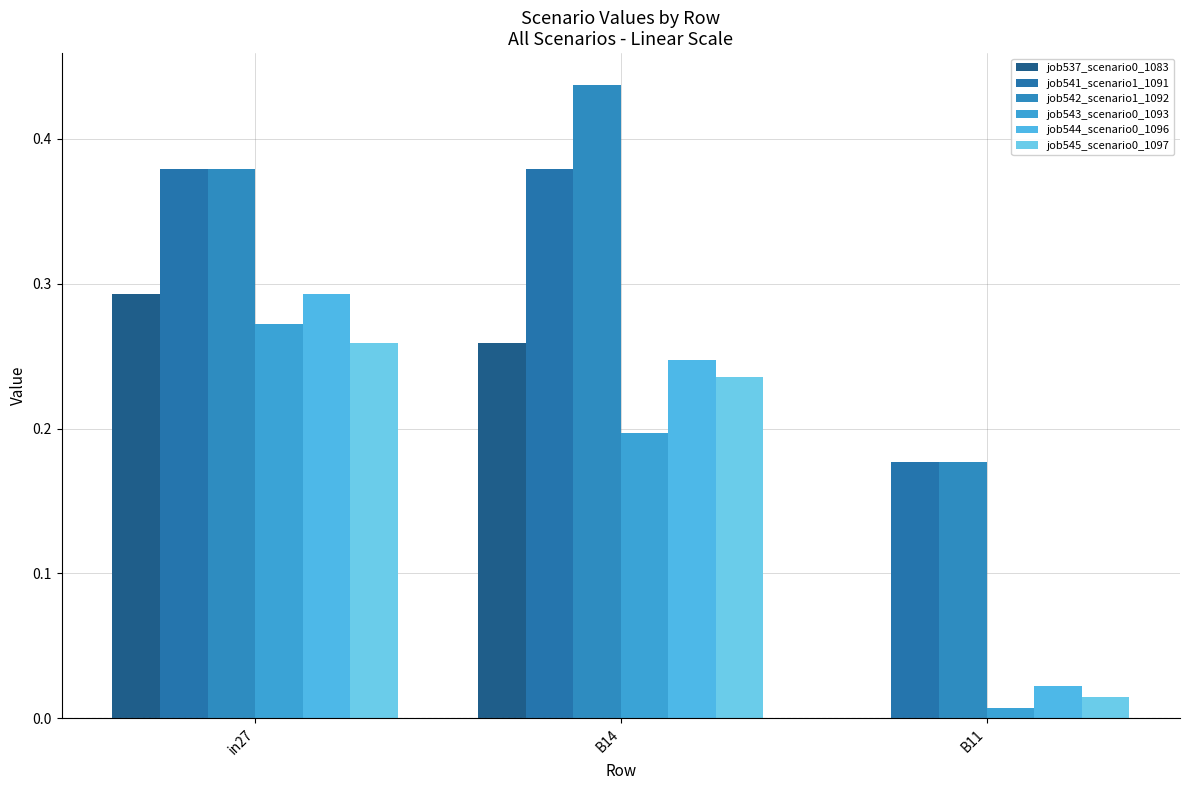

How many groups of bars are there?

3